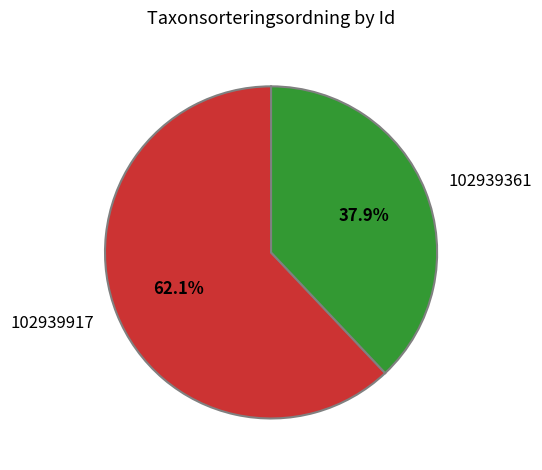

What is the smallest slice in the pie chart?

102939361